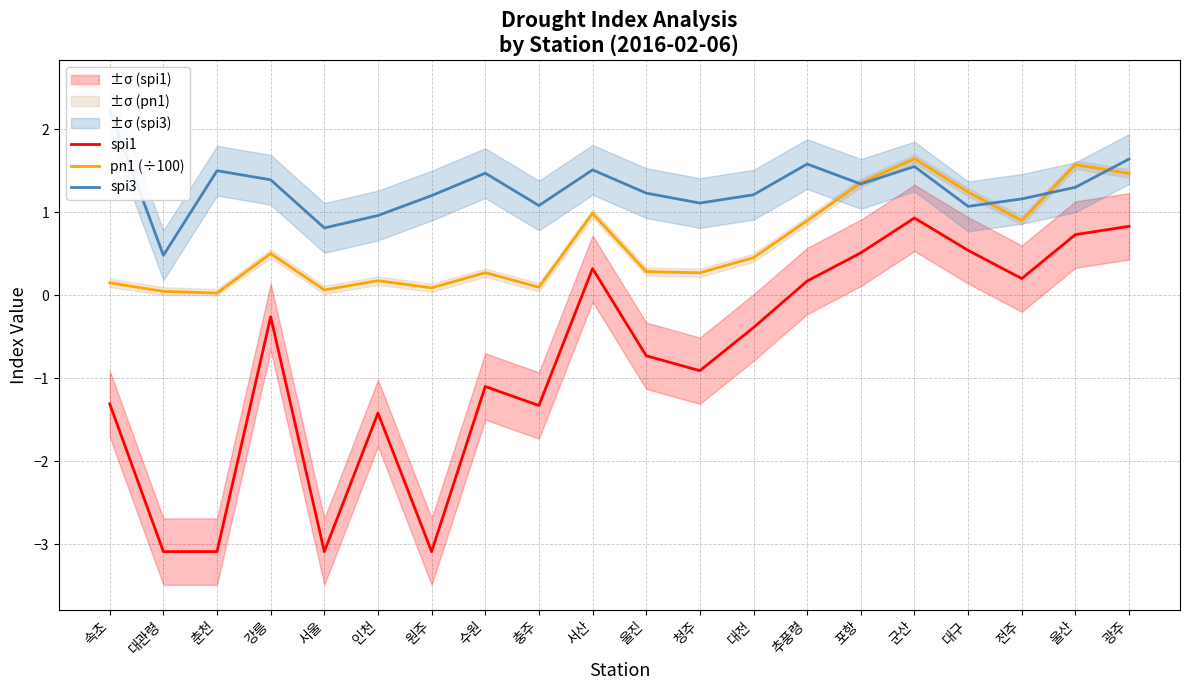

True or false: pn1 (÷100) and spi1 intersect in this chart.

False